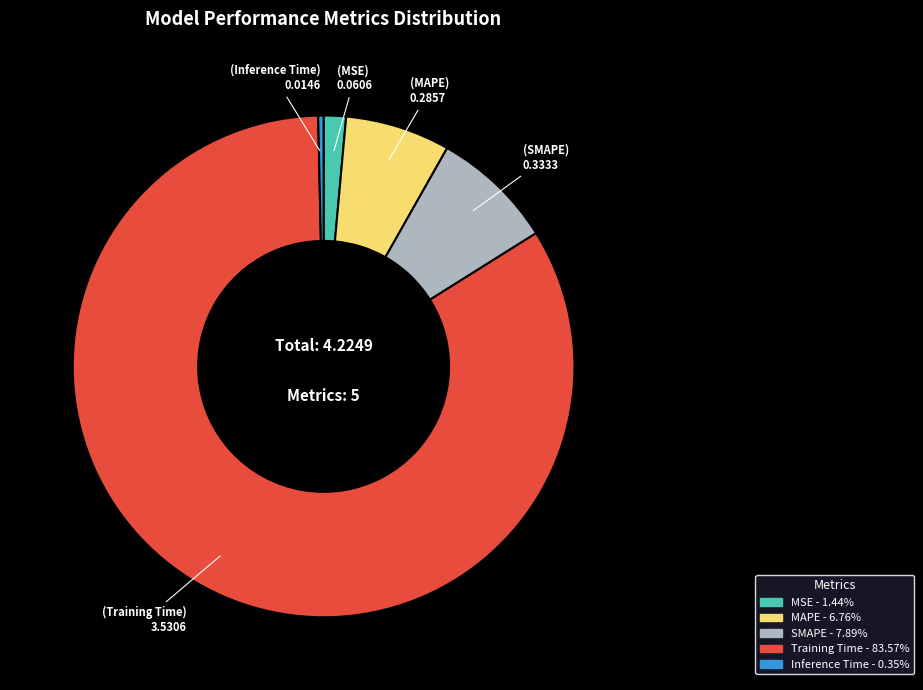

Combined, do MSE and Inference Time account for over 50%?

No